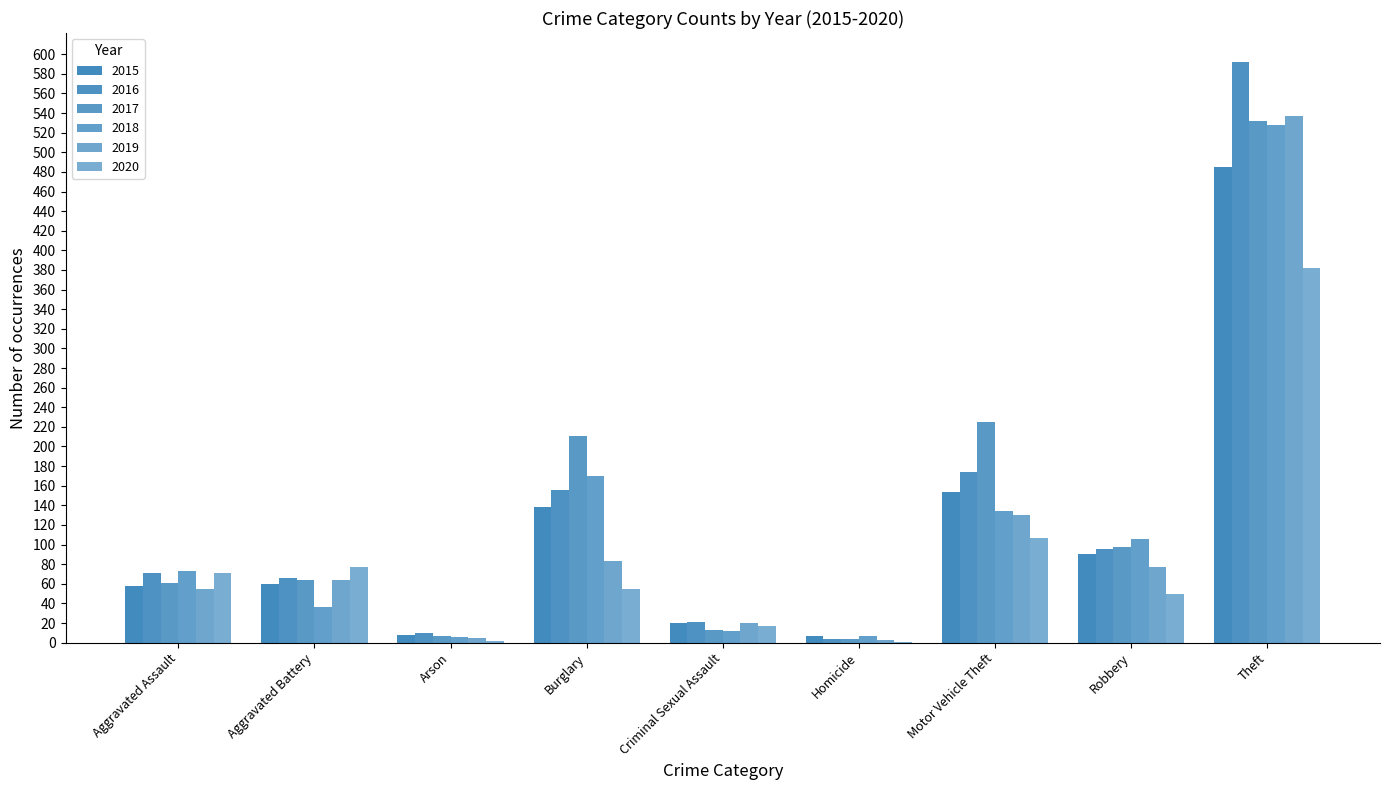

How many distinct data groups are displayed?

6